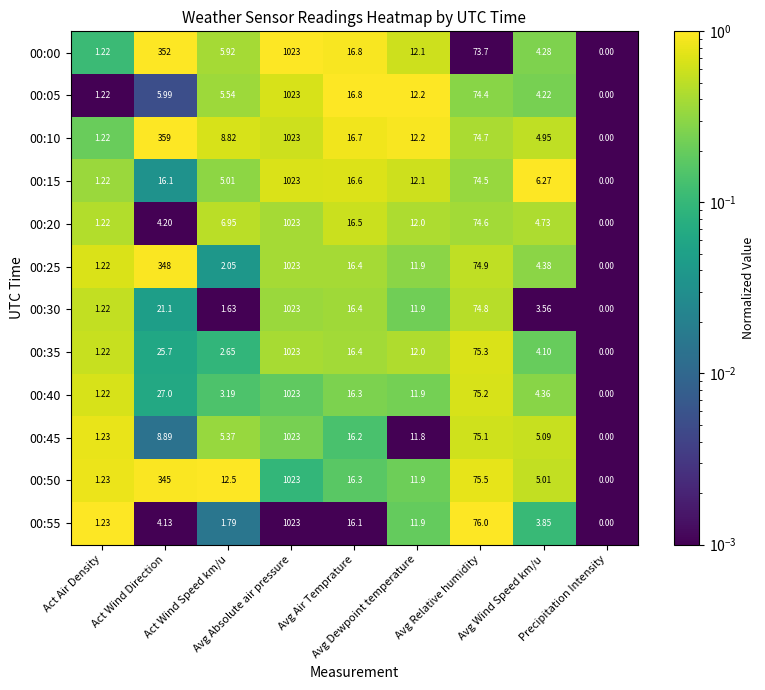

How many distinct data groups are displayed?

12